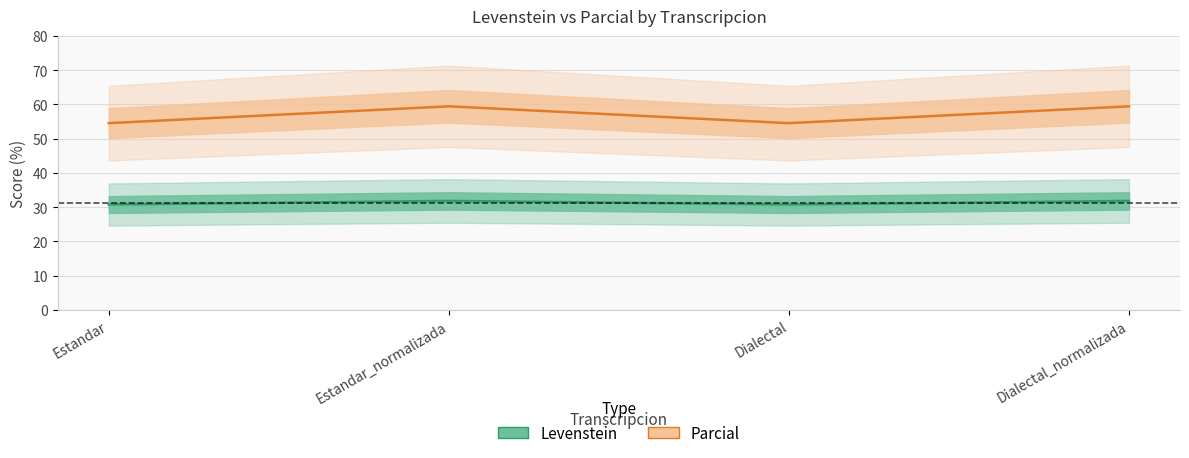

What is the spread (max minus min) of values at Dialectal_normalizada?

27.6